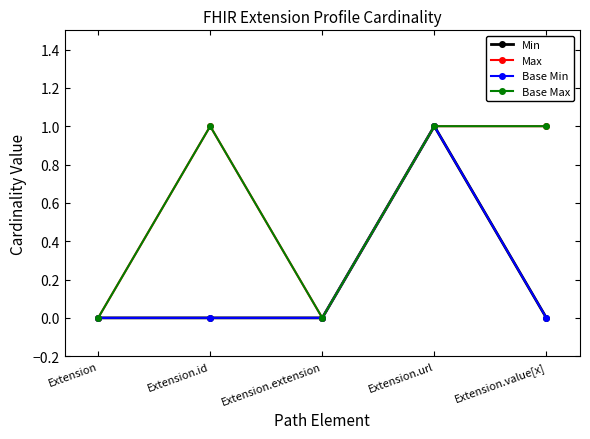

Is this an area chart (filled region under the line)?

No